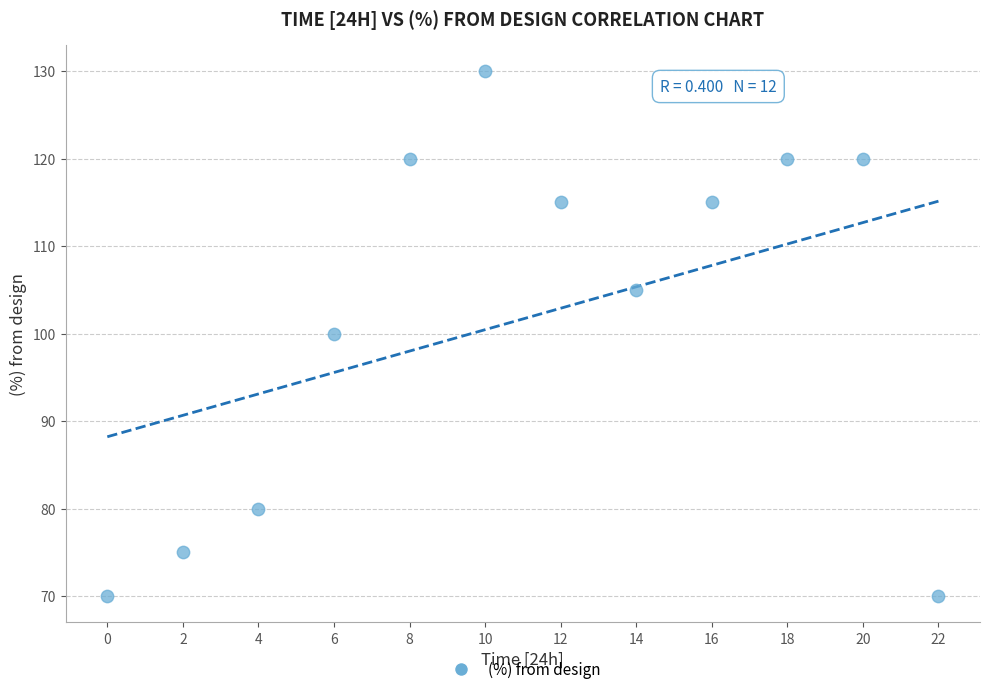

What is the range of X values (max minus min)?

22